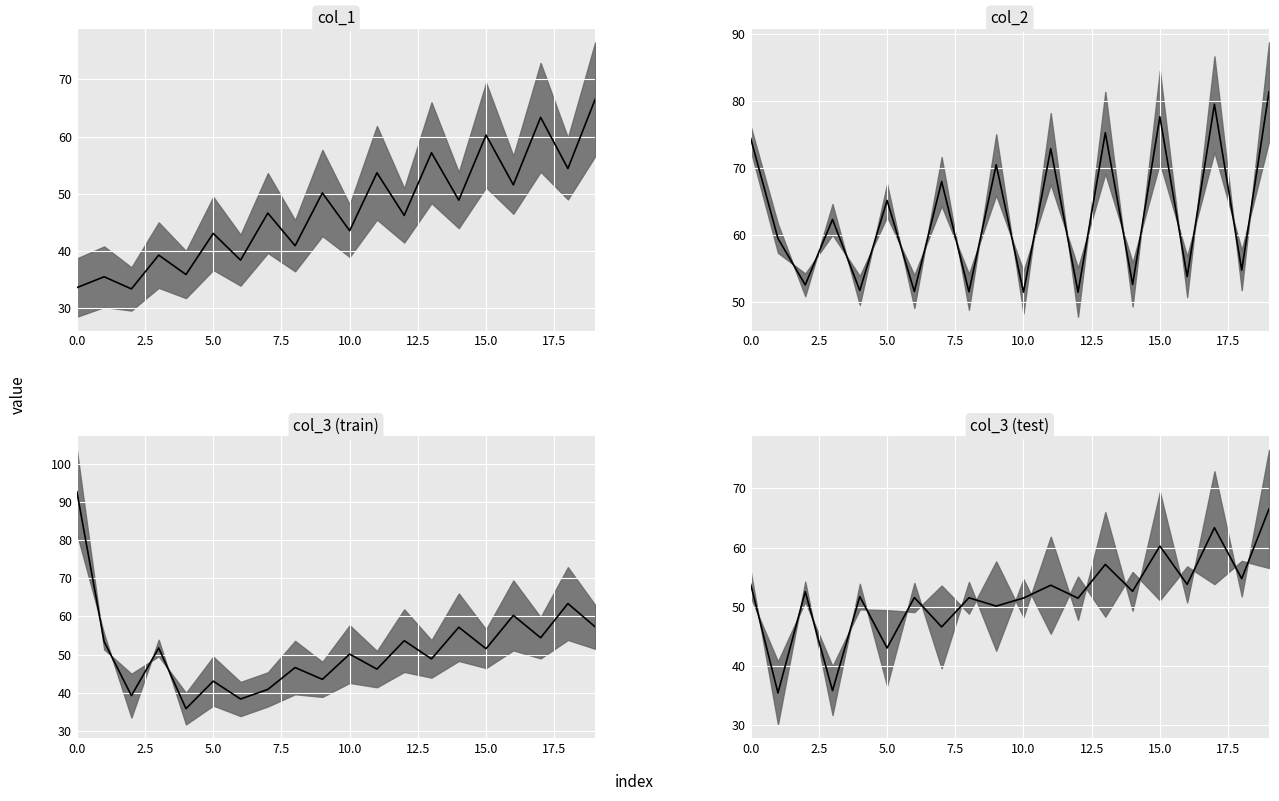

What is the label of the 8th point from the right?

12